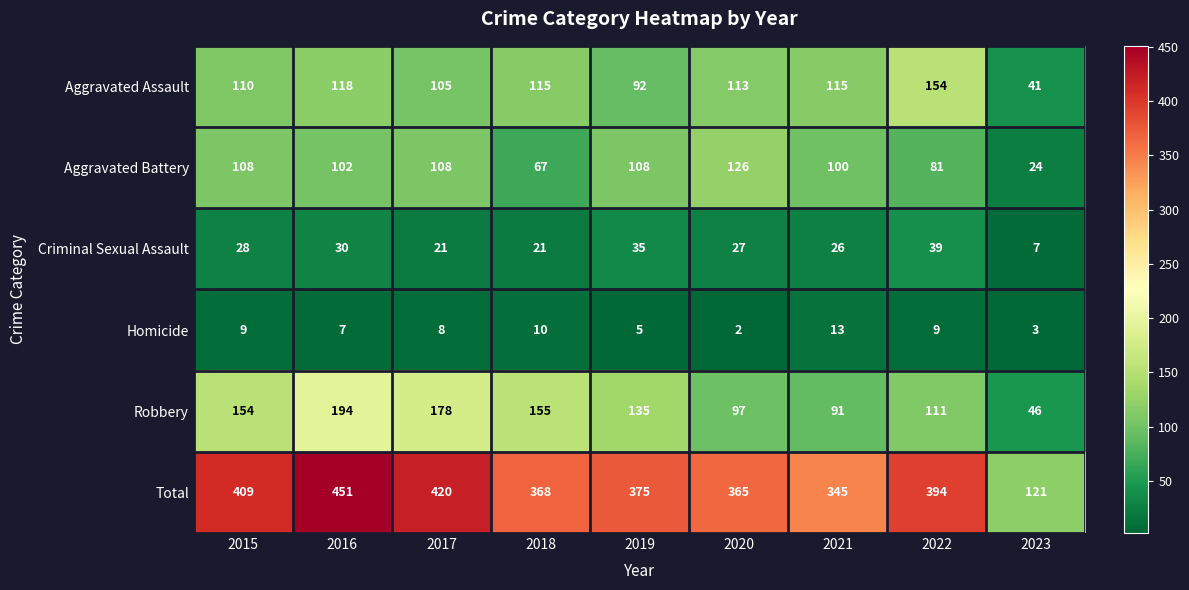

What is the difference between the highest and lowest values at 2016?

444